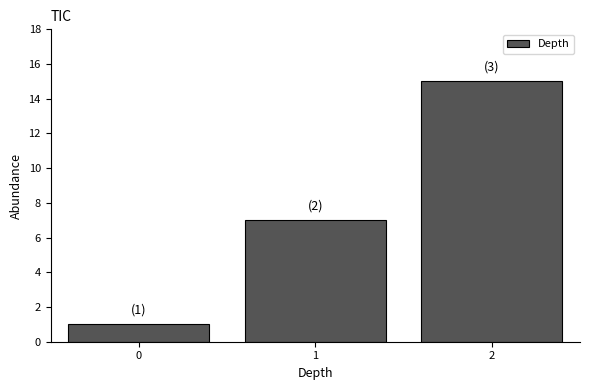

Reading left to right, list all the values displayed in this chart.

1	7	15